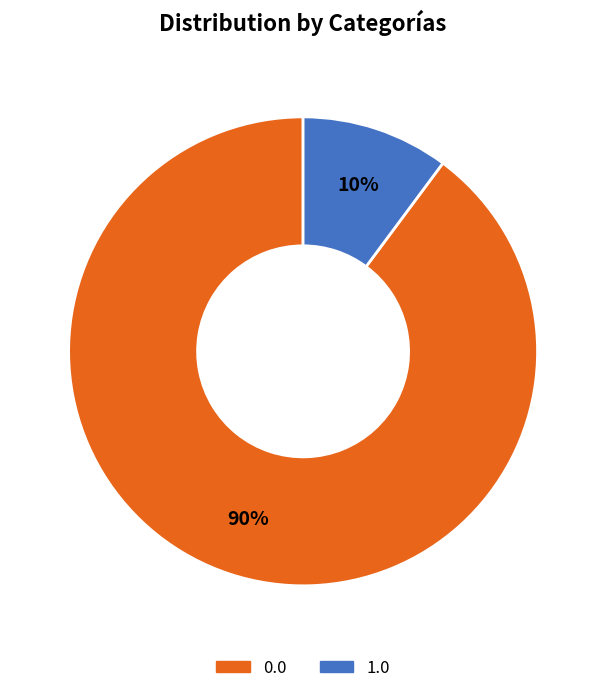

What percentage is the 1.0 slice, to the nearest percent?

10%